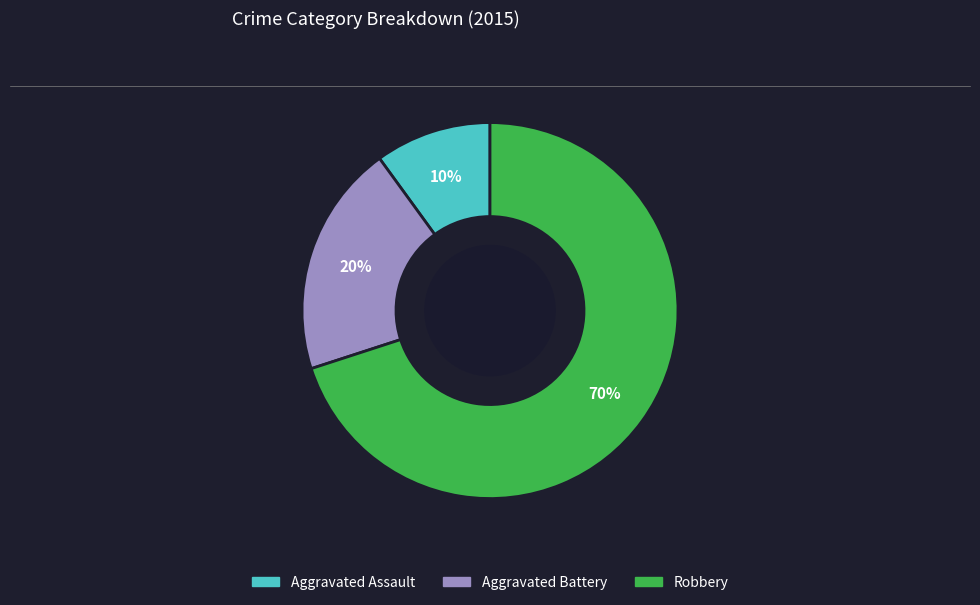

Which slice is the largest?

Robbery